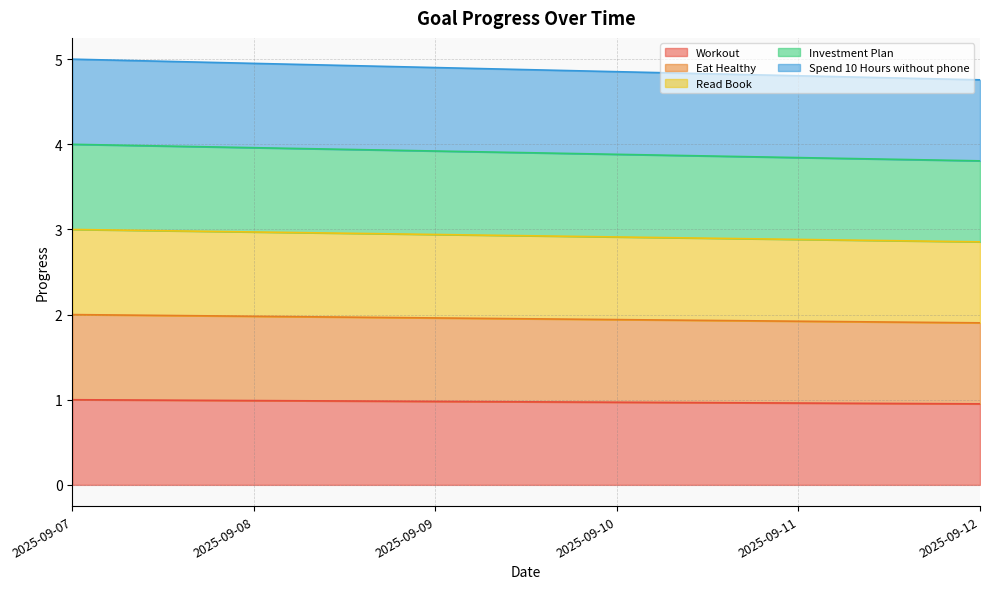

Rank the series by their average value, from highest to lowest.

Spend 10 Hours without phone, Investment Plan, Read Book, Eat Healthy, Workout